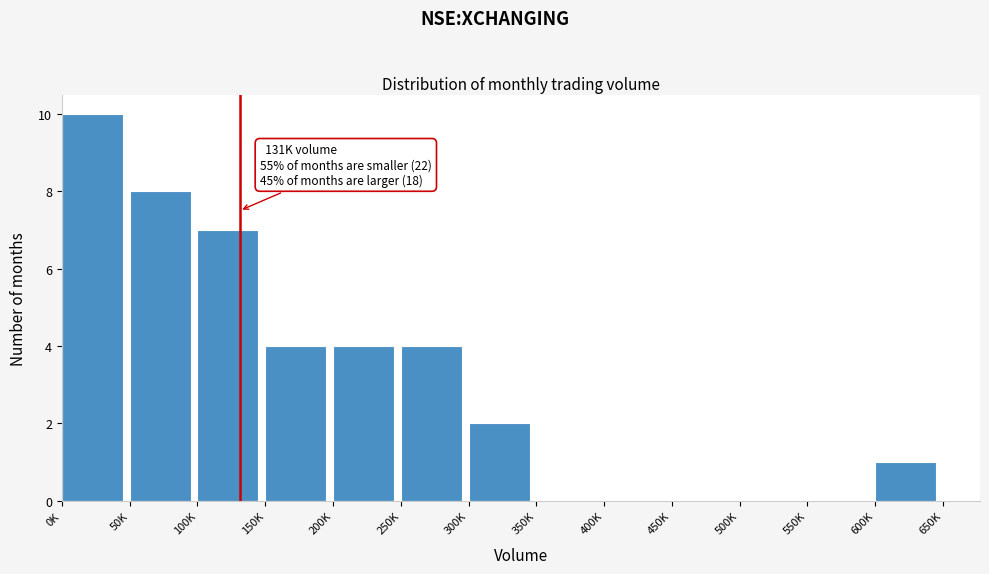

Reading left to right, what are all the values shown in this chart?

0K=10	50K=8	100K=7	150K=4	200K=4	250K=4	300K=2	350K=0	400K=0	450K=0	500K=0	550K=0	600K=1